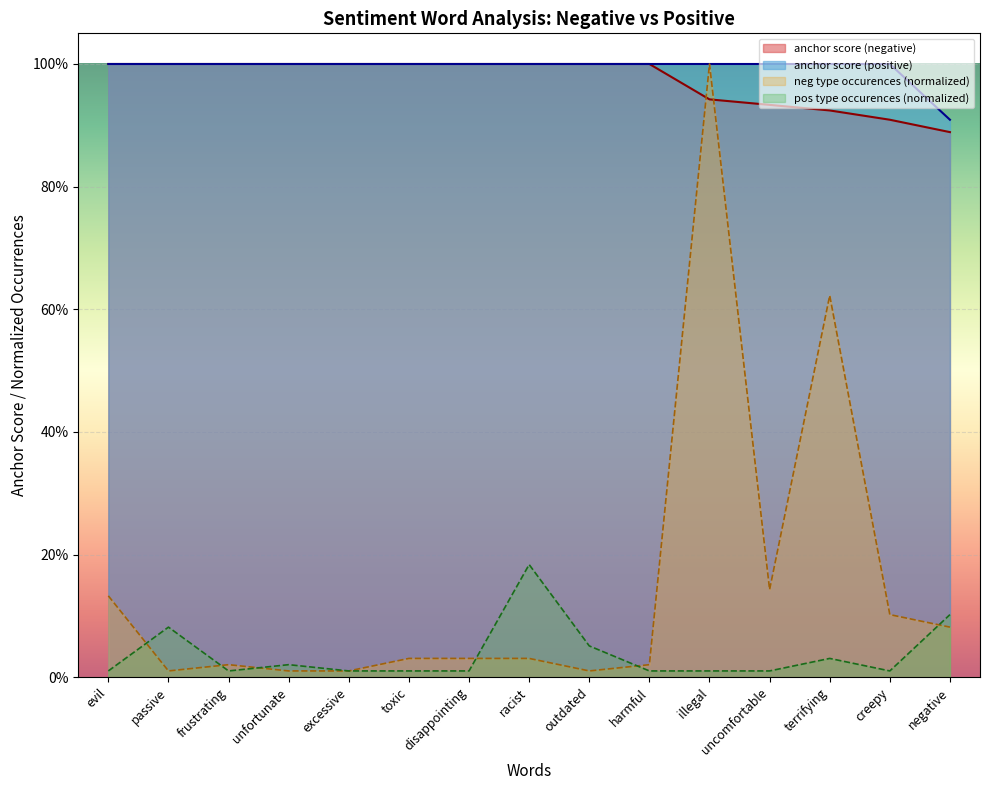

True or false: neg type occurences and anchor score (positive) cross at least once.

False